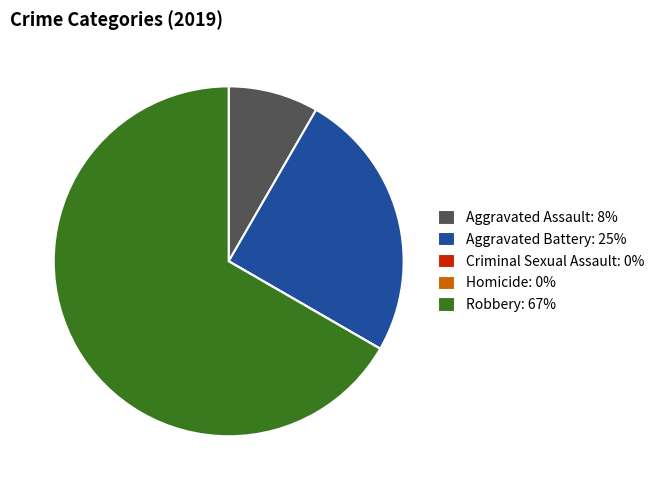

Which slice is the largest?

Robbery